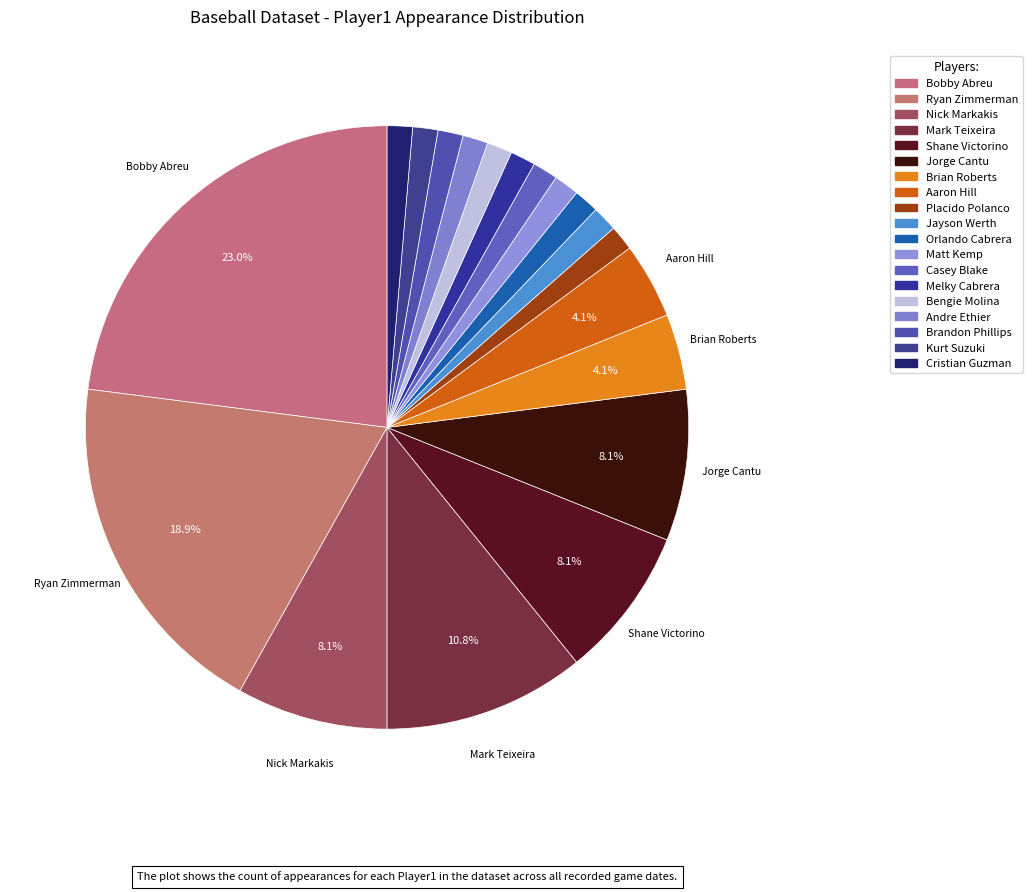

Which slice is the smallest?

Placido Polanco